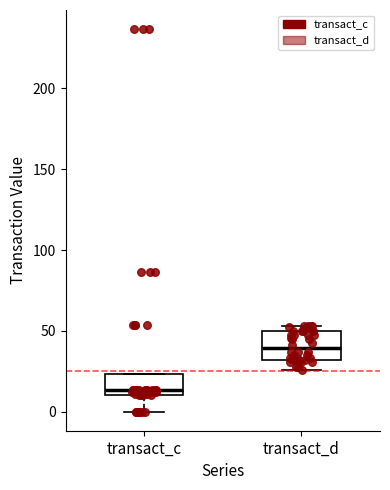

Where is the upper edge of the box for transact_d on the y-axis? The values are not printed on the chart, so give them approximately, as read against the axis.

50